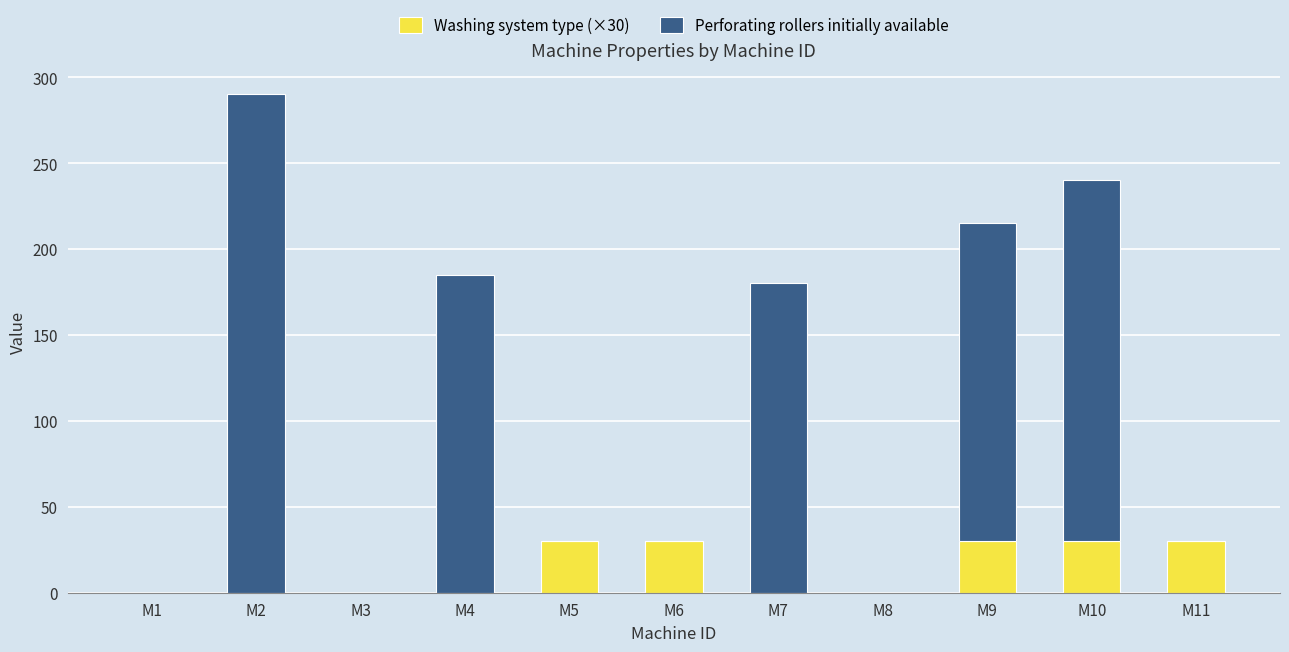

What is the total value across all series at M6?

30